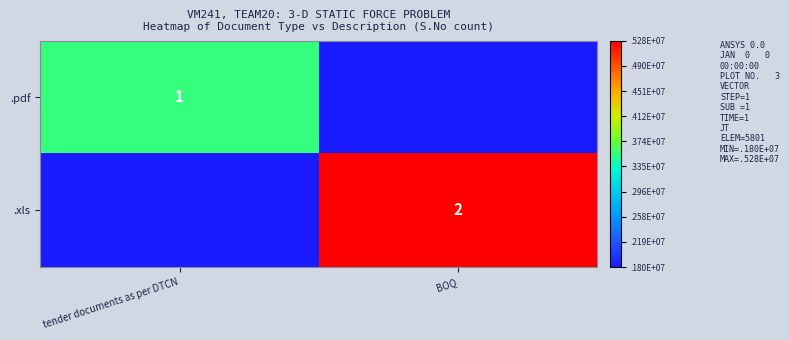

The .xls series shows 3 at BOQ. True or false?

False